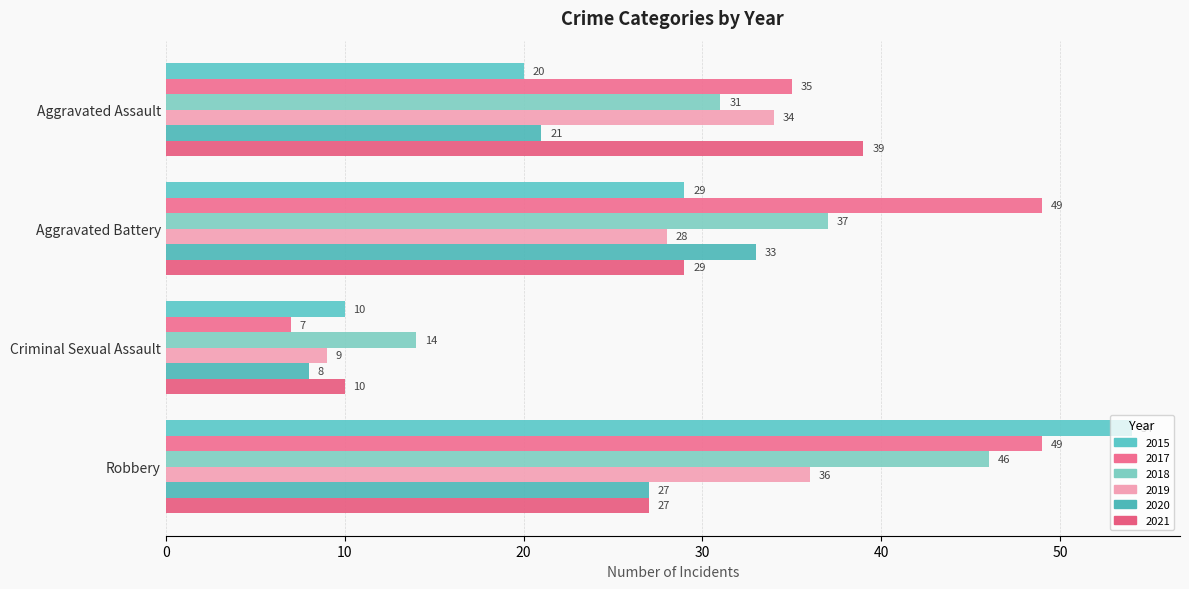

Is it true that 2017 equals 49 at Robbery?

True